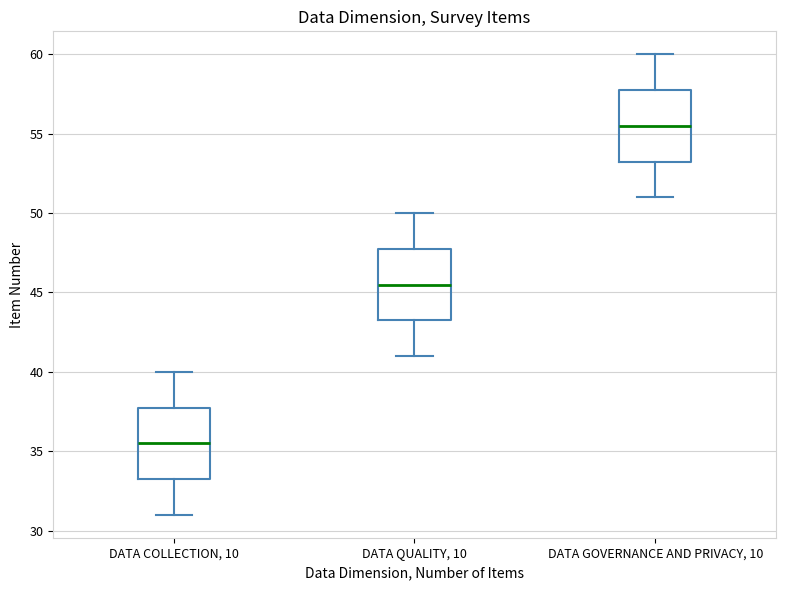

Which box has the highest median line?

DATA GOVERNANCE AND PRIVACY, 10